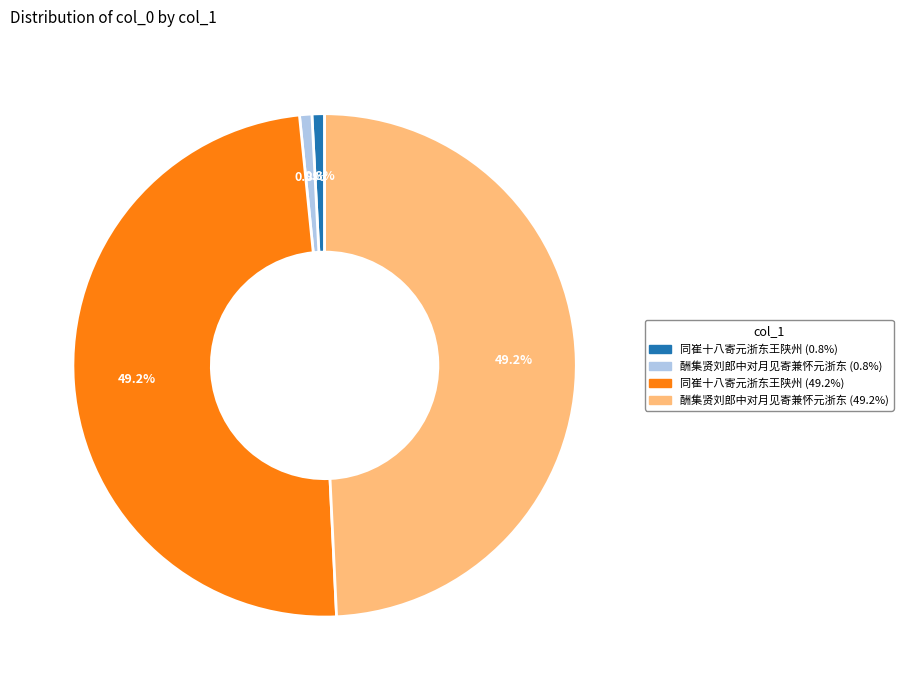

Is there a majority slice in this chart?

No